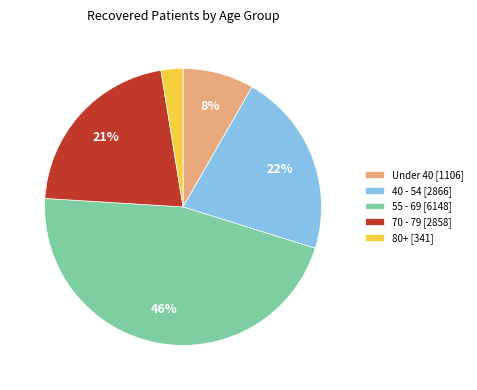

To the nearest percent, what is the average slice percentage?

20%